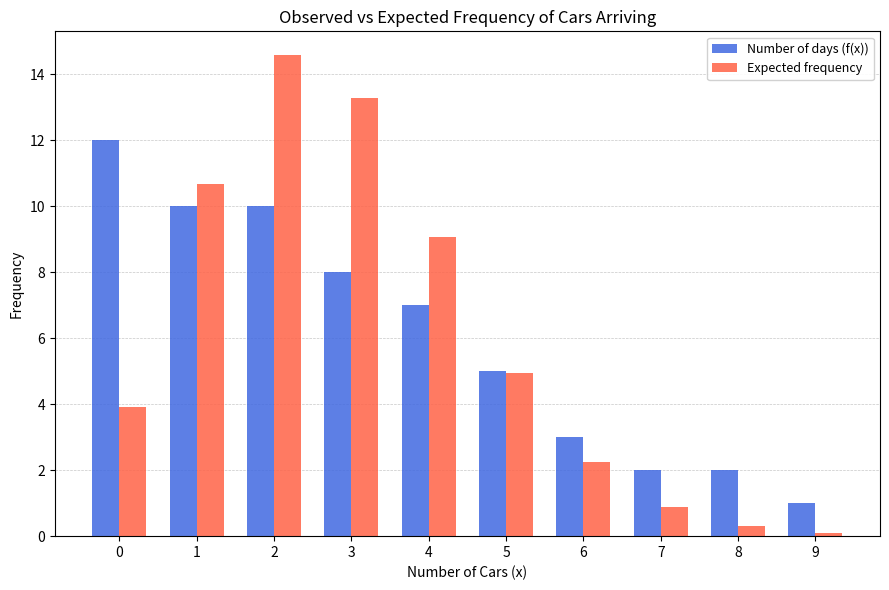

Count the number of categories in the chart.

10